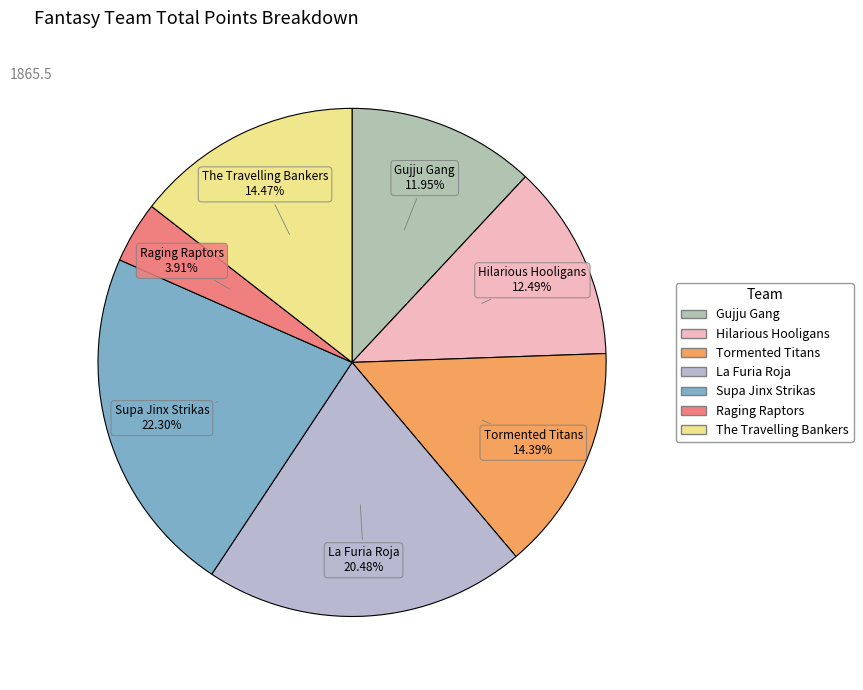

What is the smallest slice in the pie chart?

Raging Raptors